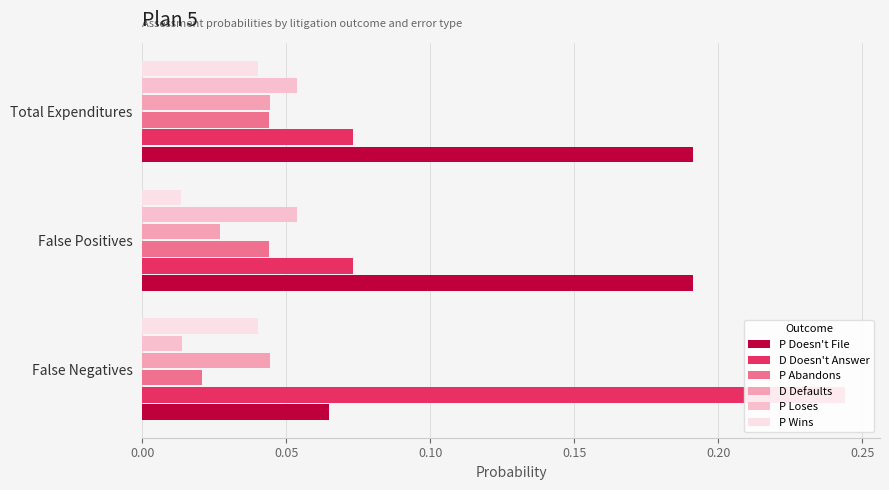

What value does the D Doesn't Answer series have at Total Expenditures?

0.1